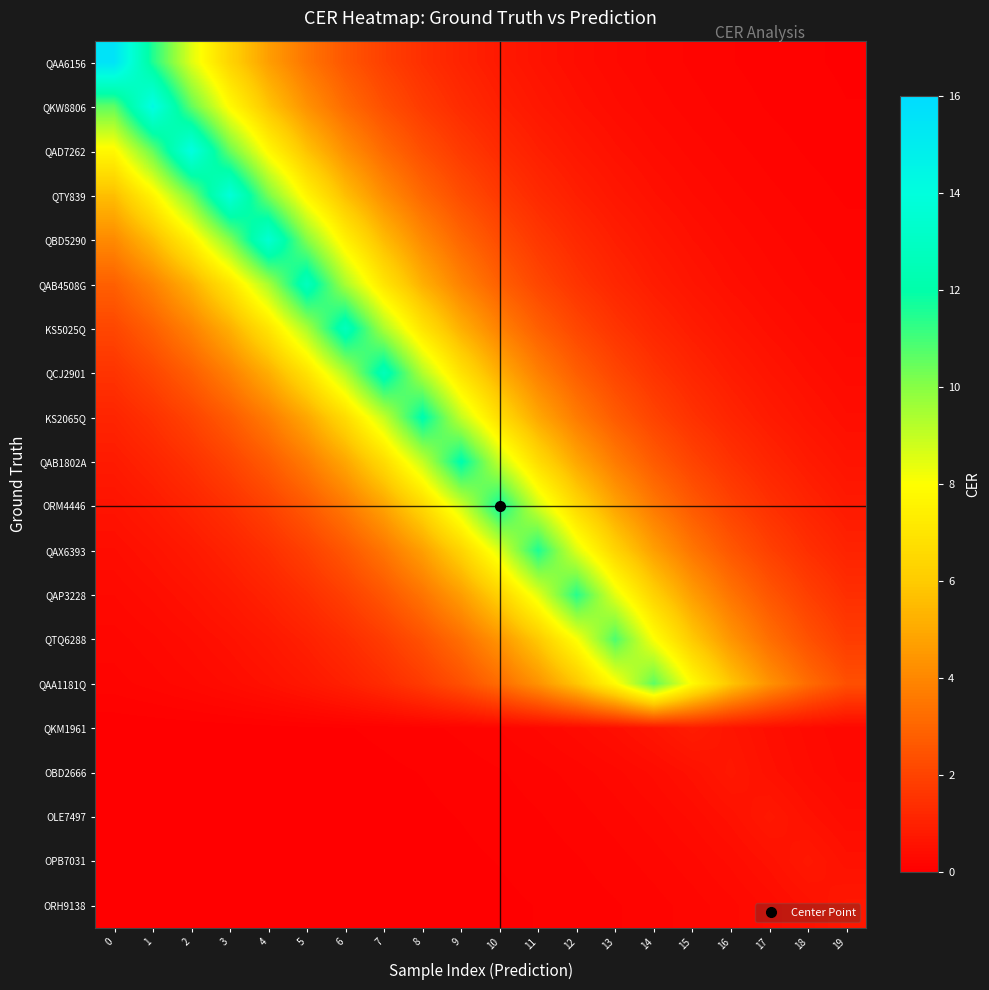

Which series has the widest spread of values?

QAA6156